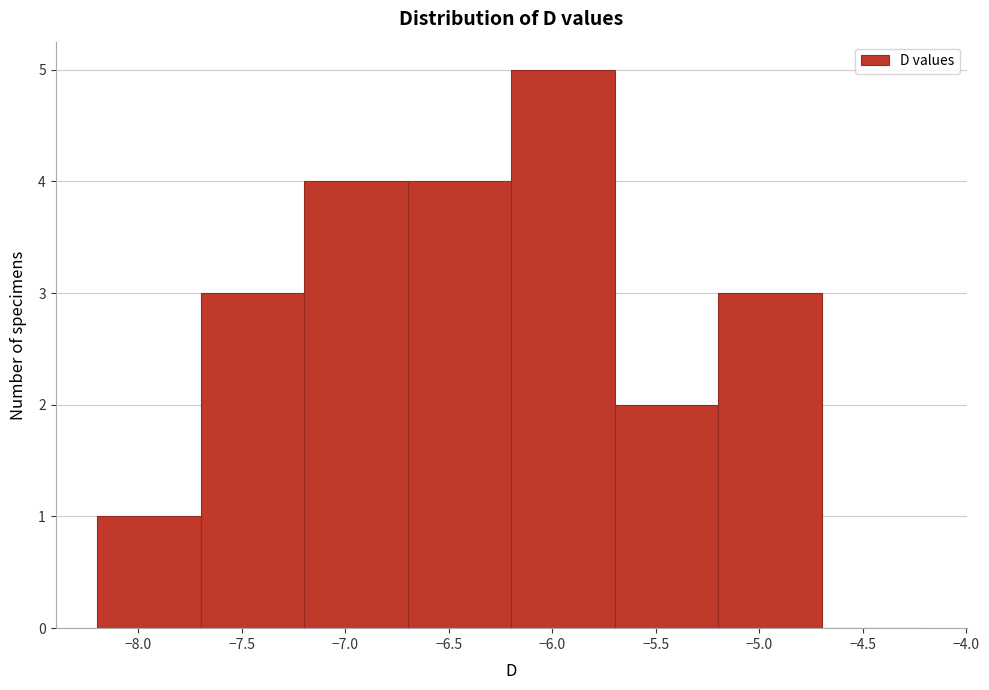

Reading left to right, transcribe this chart: for each bar, give the range it covers on the x-axis and its height. The values are not printed on the chart, so give them approximately, as read against the axis.

-8.2 to -7.7: 1
-7.7 to -7.2: 3
-7.2 to -6.7: 4
-6.7 to -6.2: 4
-6.2 to -5.7: 5
-5.7 to -5.2: 2
-5.2 to -4.7: 3
-4.7 to -4.2: 0